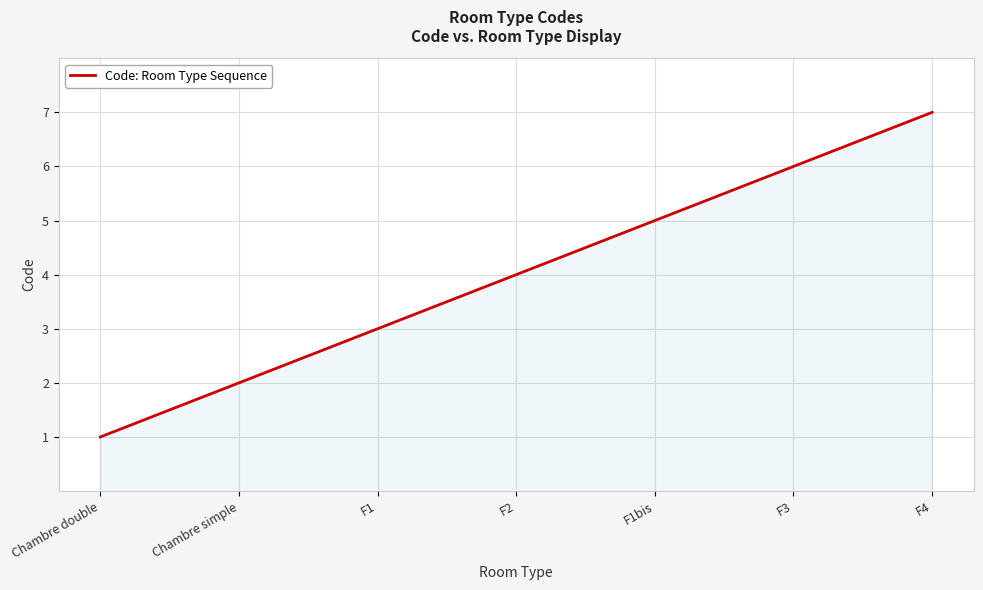

What is the maximum value shown in the chart?

7